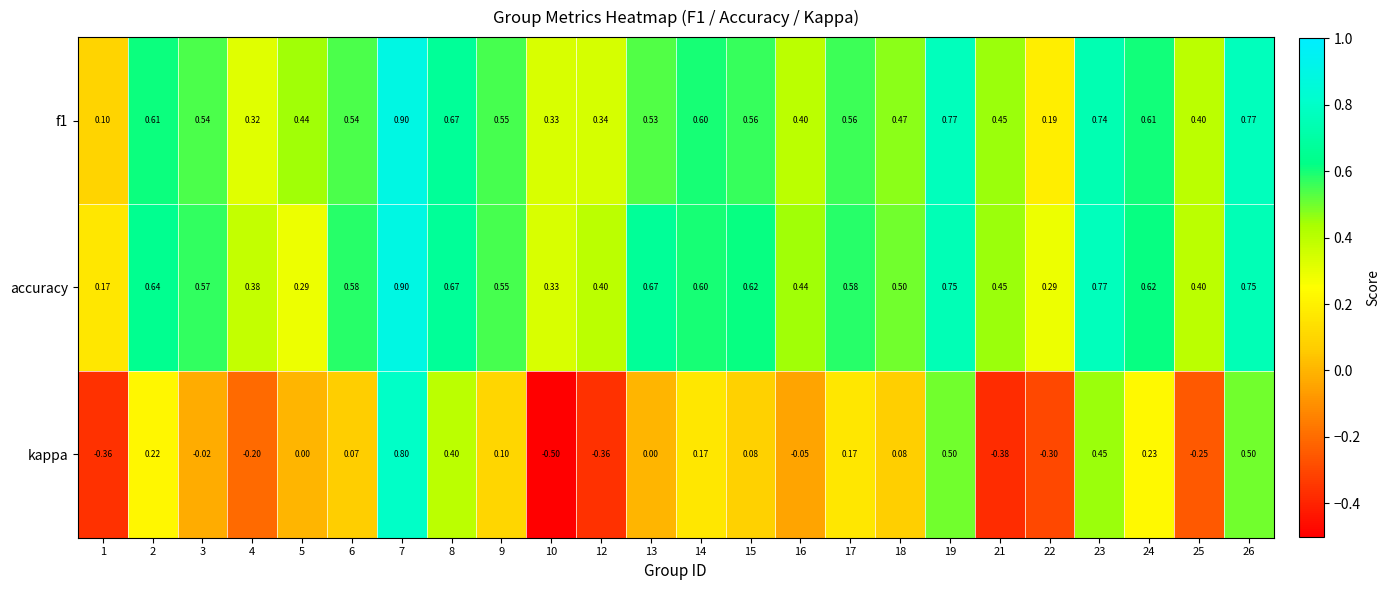

How many categories are shown in the chart?

24